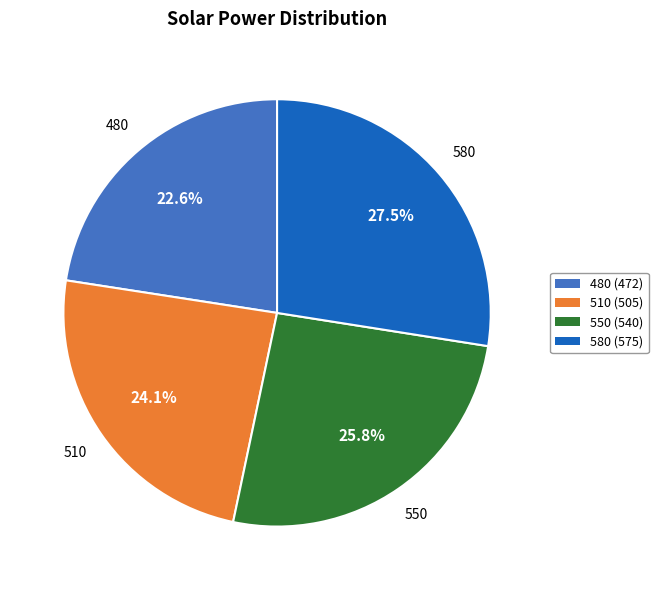

What is the ratio of the value at 510 to the value at 480?

1.1